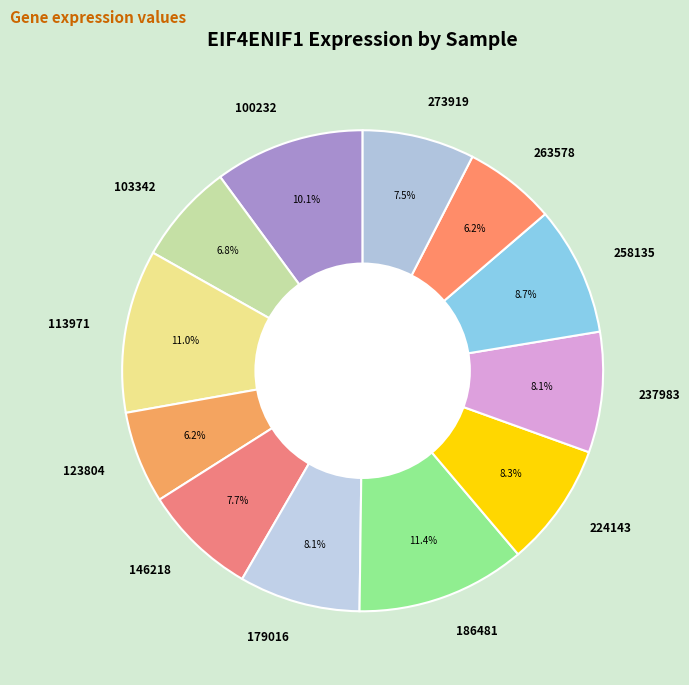

Does 258135 represent more than half of the total?

No